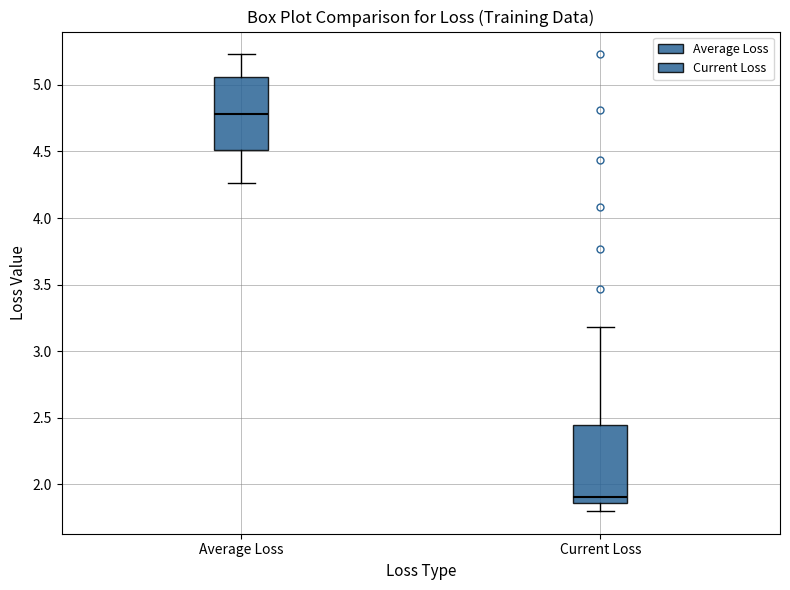

Reading left to right, read every box against the y-axis: the position of its median line, the range the box covers, and the ends of its whiskers. The values are not printed on the chart, so give them approximately, as read against the axis.

Average Loss: median 4.80, box 4.50 to 5.05, whiskers 4.25 to 5.25
Current Loss: median 1.90, box 1.85 to 2.45, whiskers 1.80 to 3.20